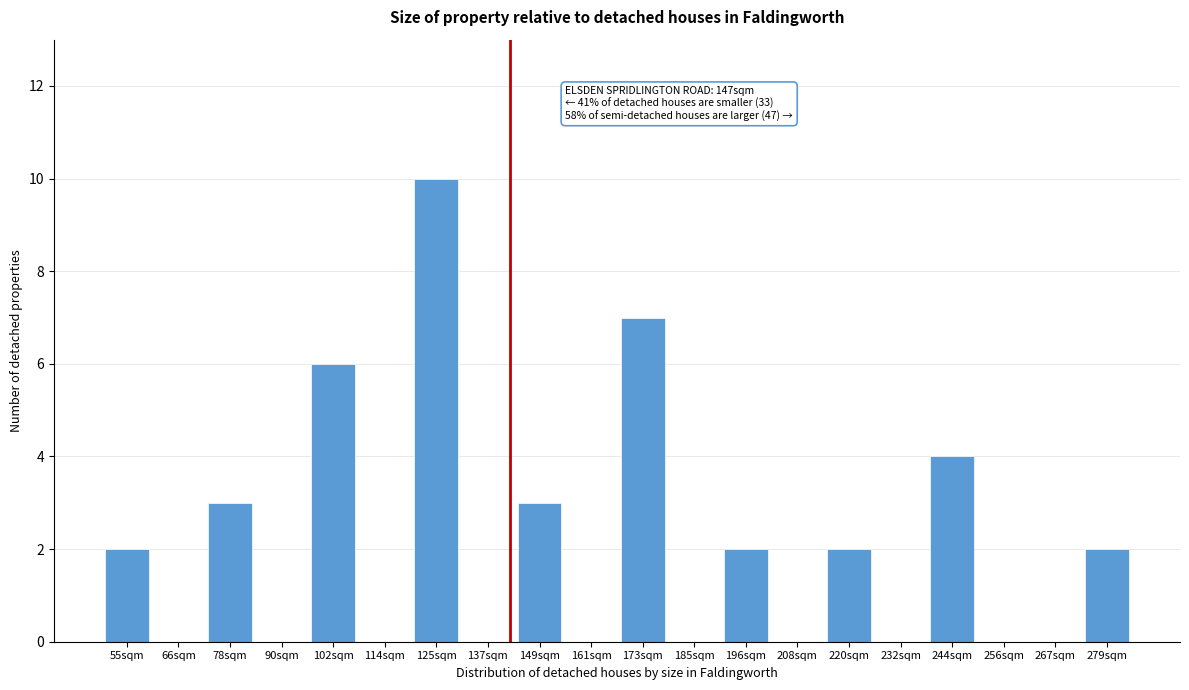

Reading right to left, list all the values displayed in this chart.

279sqm=2	267sqm=0	256sqm=0	244sqm=4	232sqm=0	220sqm=2	208sqm=0	196sqm=2	185sqm=0	173sqm=7	161sqm=0	149sqm=3	137sqm=0	125sqm=10	114sqm=0	102sqm=6	90sqm=0	78sqm=3	66sqm=0	55sqm=2